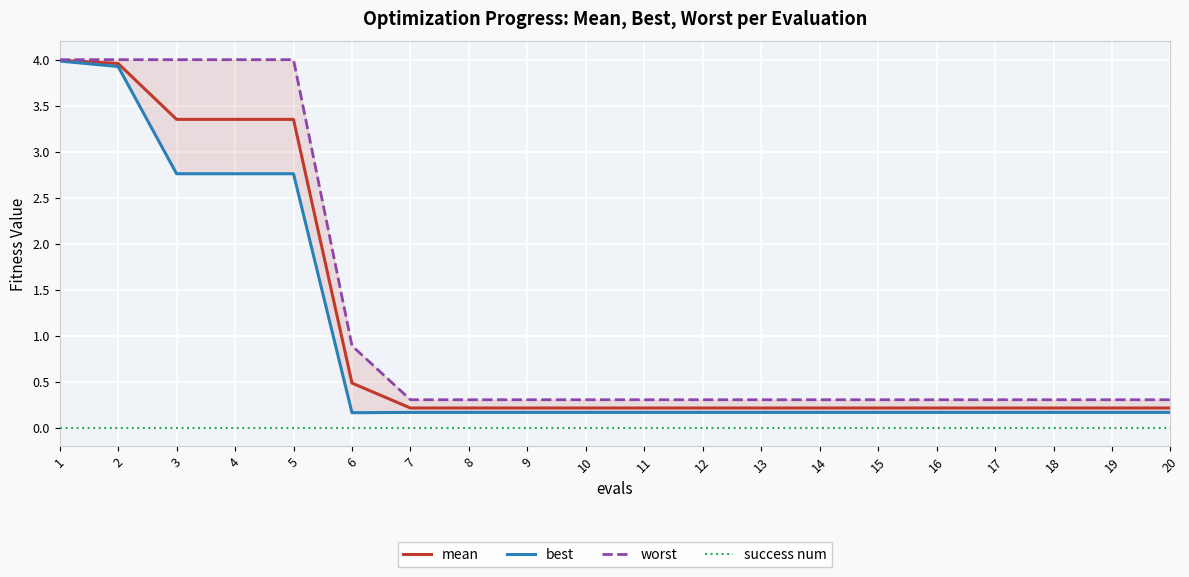

Is it true that worst equals 0.2 at 11?

False